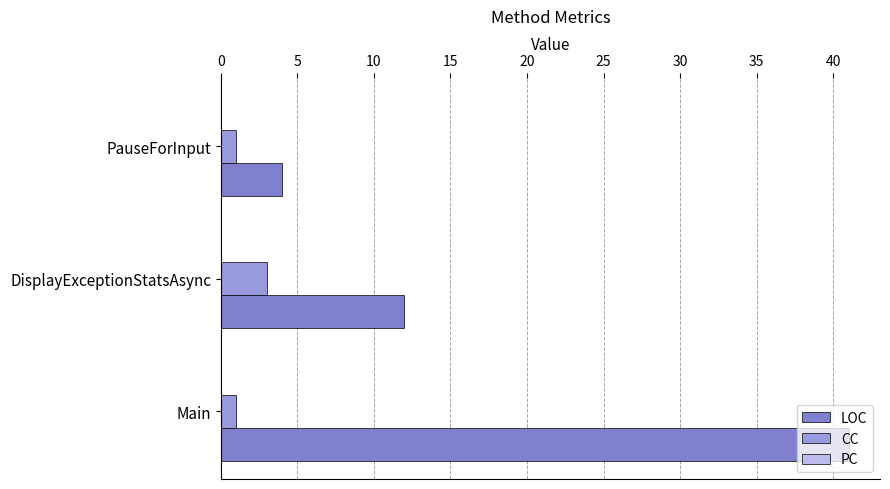

Count the number of categories in the chart.

3